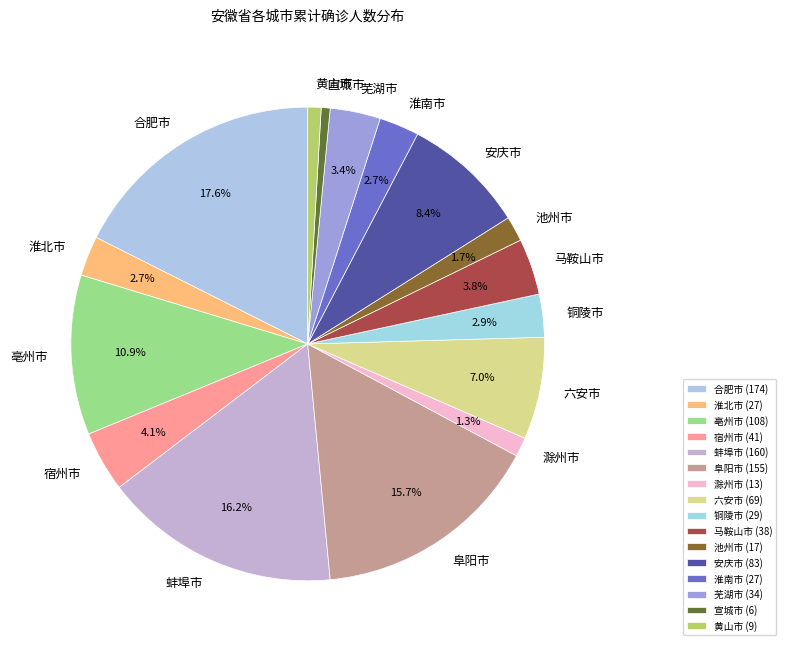

True or false: 合肥市 accounts for 25% of the total.

False